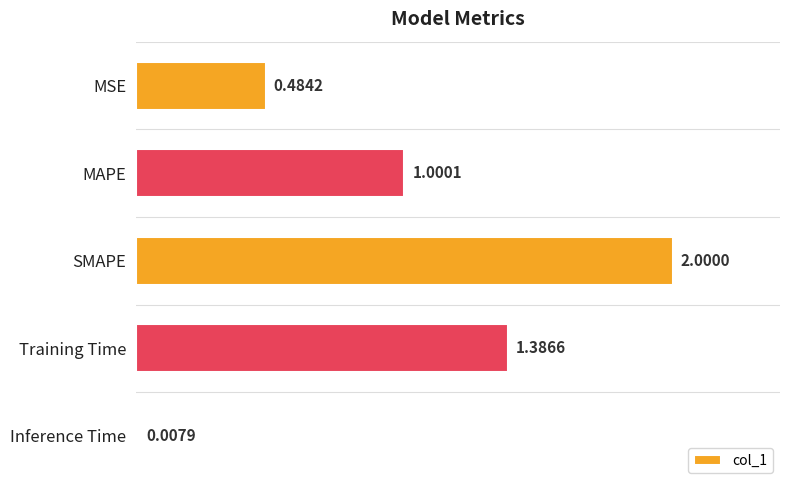

What is the change in value from MAPE to Inference Time?

-1.0